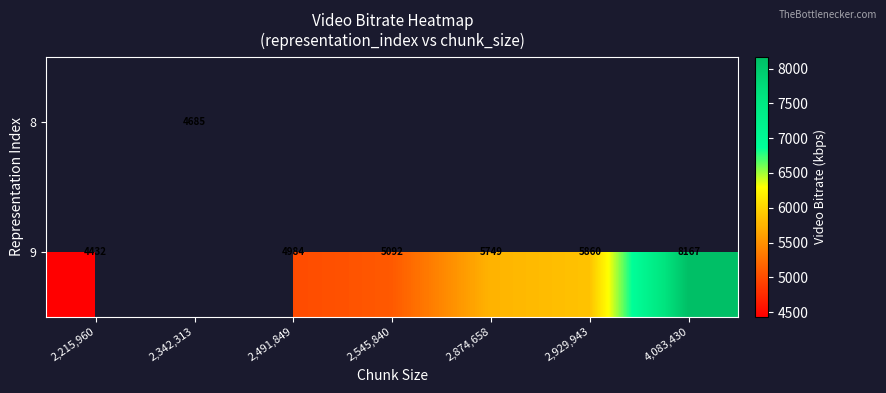

List the series in order of their overall mean, lowest first.

8, 9